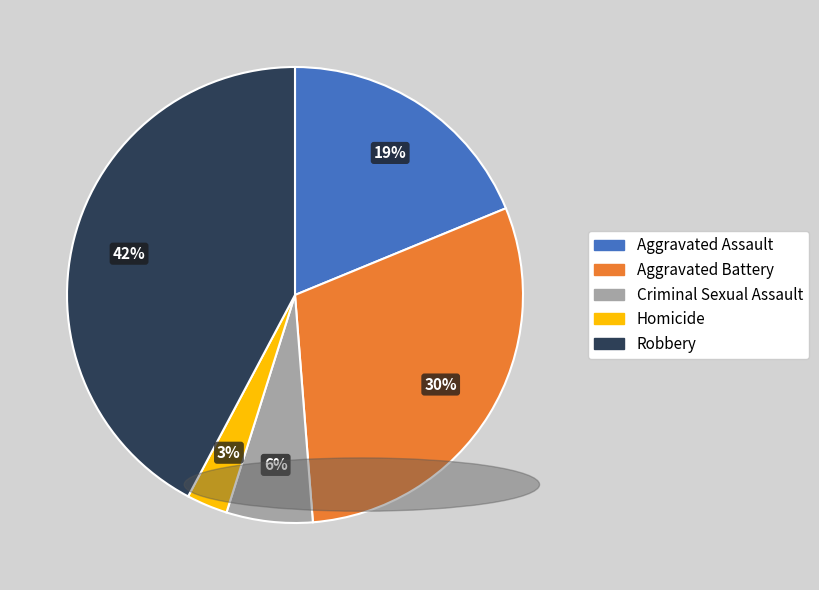

Combined, do Aggravated Battery and Homicide account for over 50%?

No